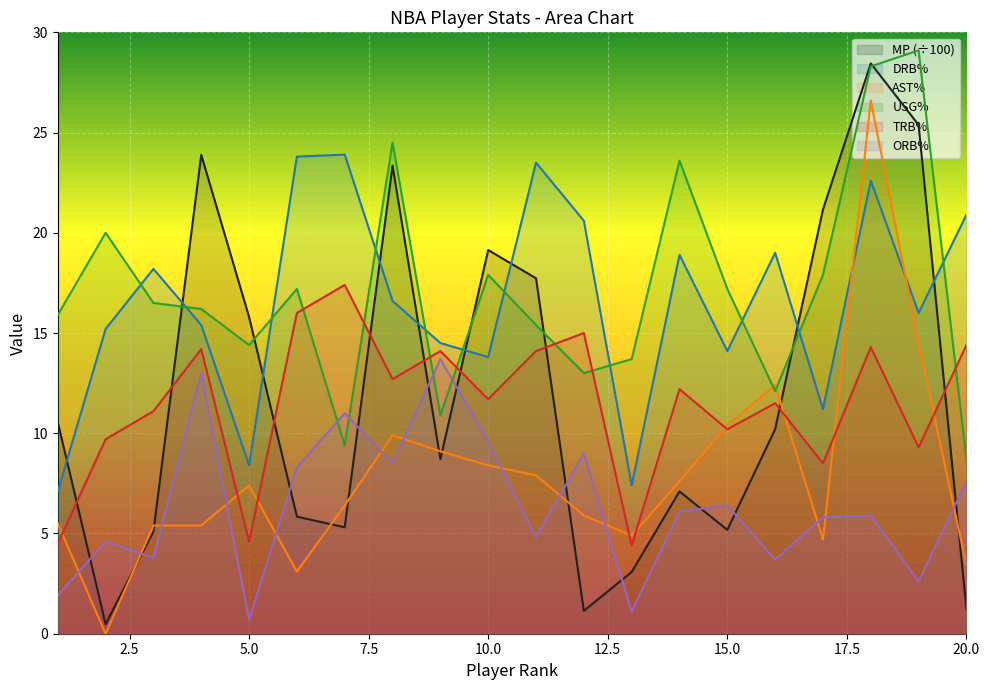

True or false: USG% has a value of 26.4 at 3.

False